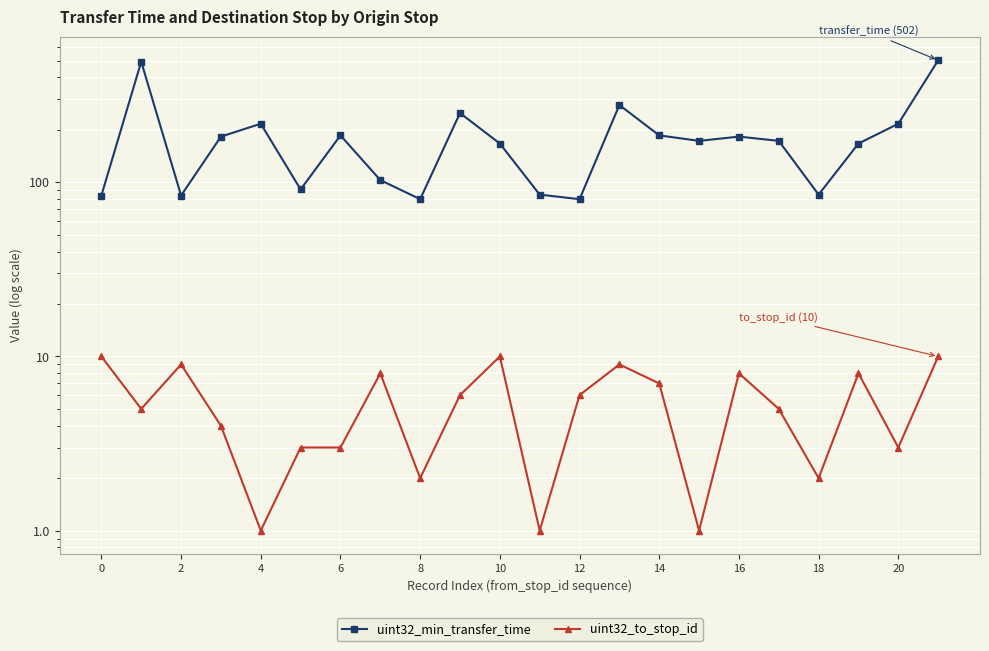

What is the maximum value for uint32_min_transfer_time?

502